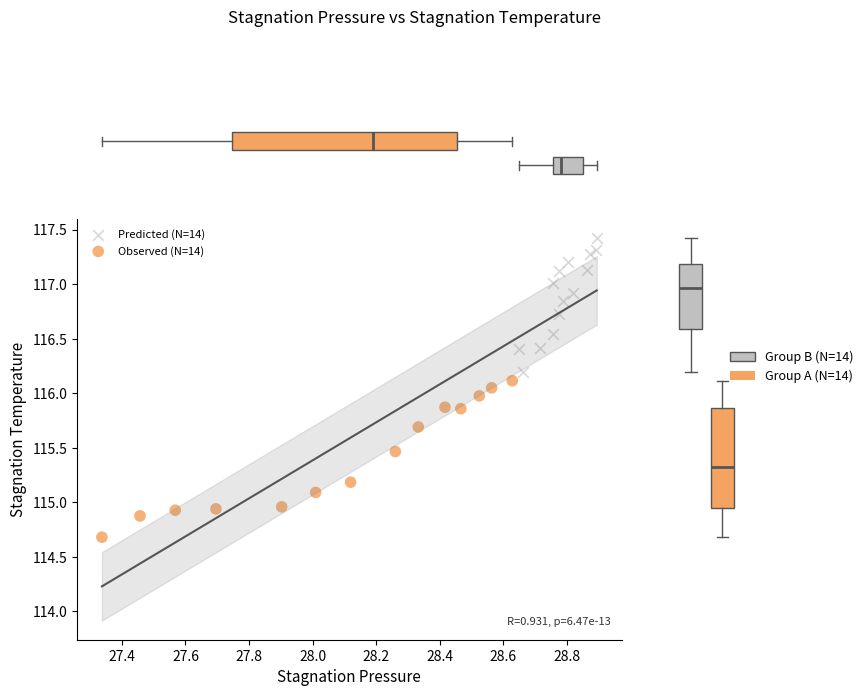

Which series has the largest Y range (max minus min)?

Observed (N=14)